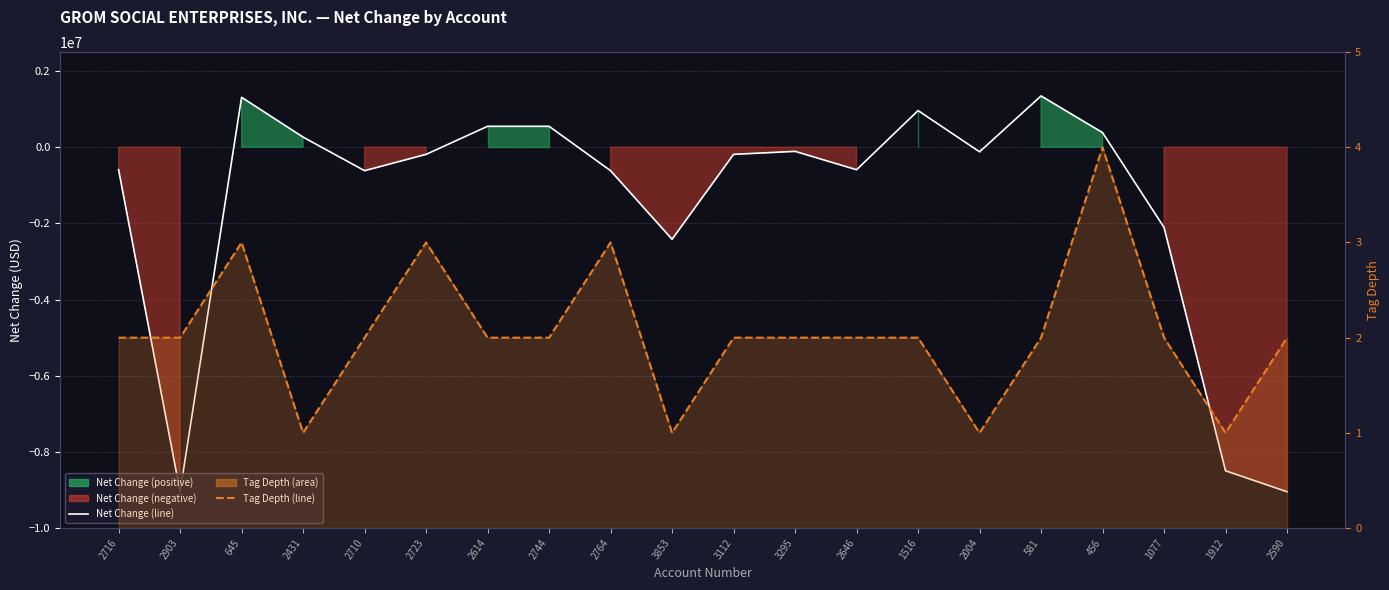

Reading left to right, what are all the values shown in this chart?

Net Change (line): -589949	-9045980	1311495	266309	-615316	-186163	550223	550223	-615316	-2416030	-186163	-107732	-589949	963149	-119297	1347500	384351	-2106242	-8495757	-9045980
Tag Depth: 2	2	3	1	2	3	2	2	3	1	2	2	2	2	1	2	4	2	1	2